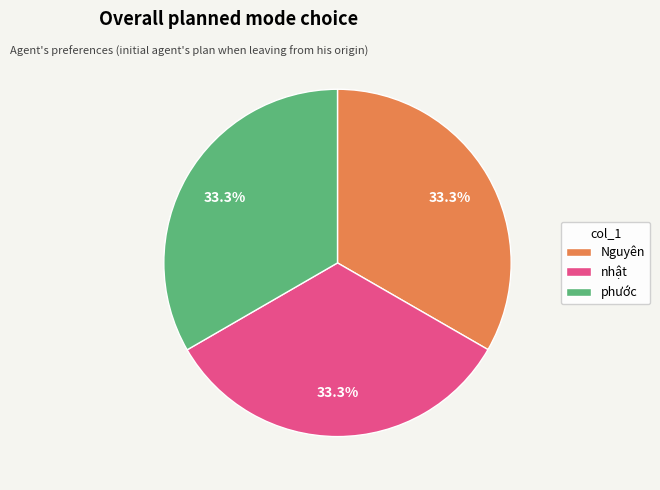

The Nguyên slice represents 43% of the pie. True or false?

False